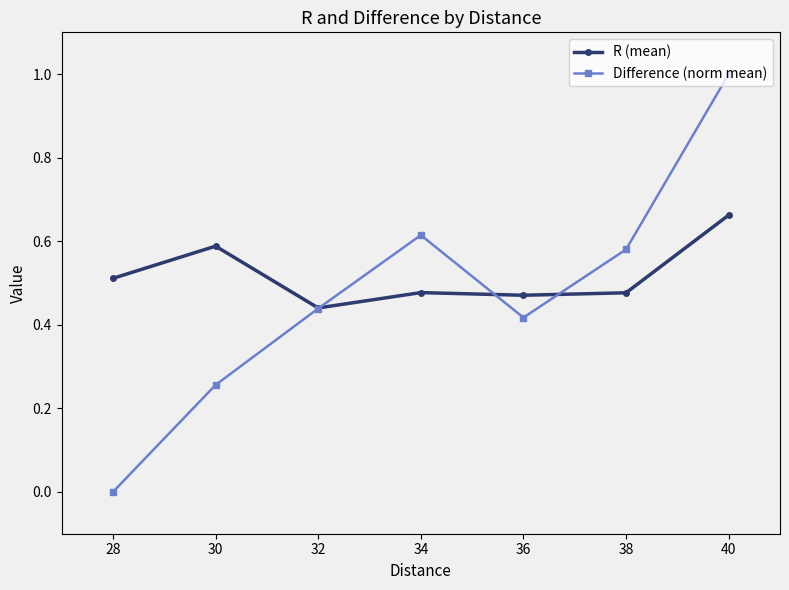

What is the spread (max minus min) of values at 32?

0.0